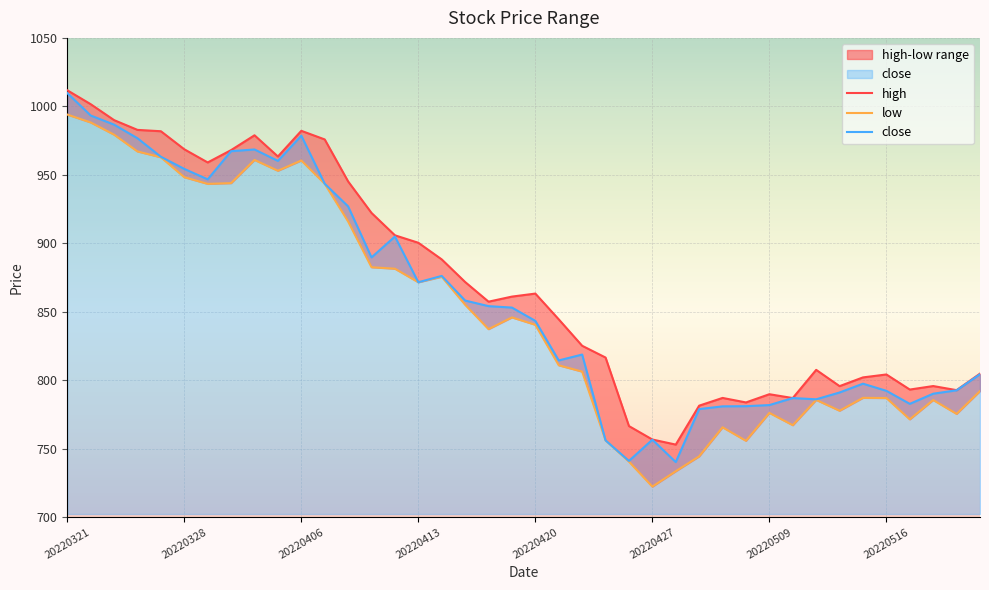

Rank the series at 20220427 from highest to lowest value.

high, close, low